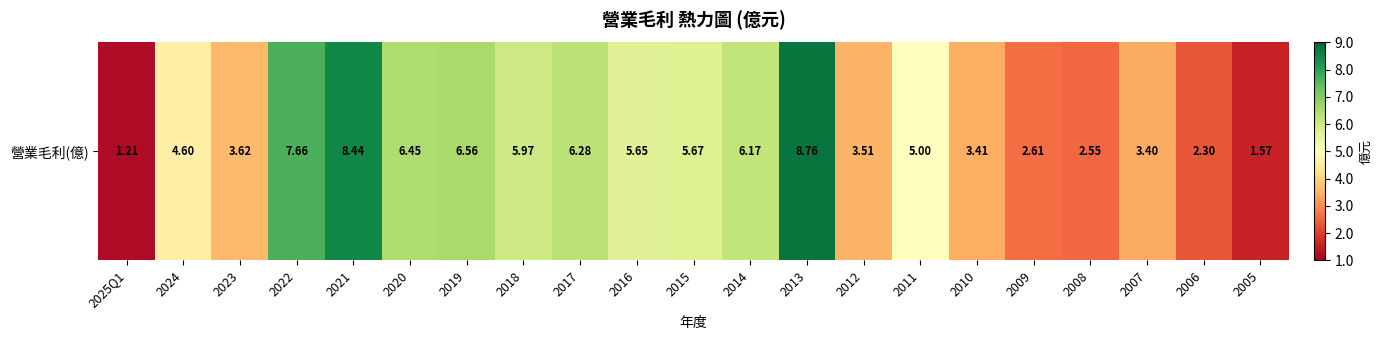

What is the difference between the maximum and second lowest values?

7.2